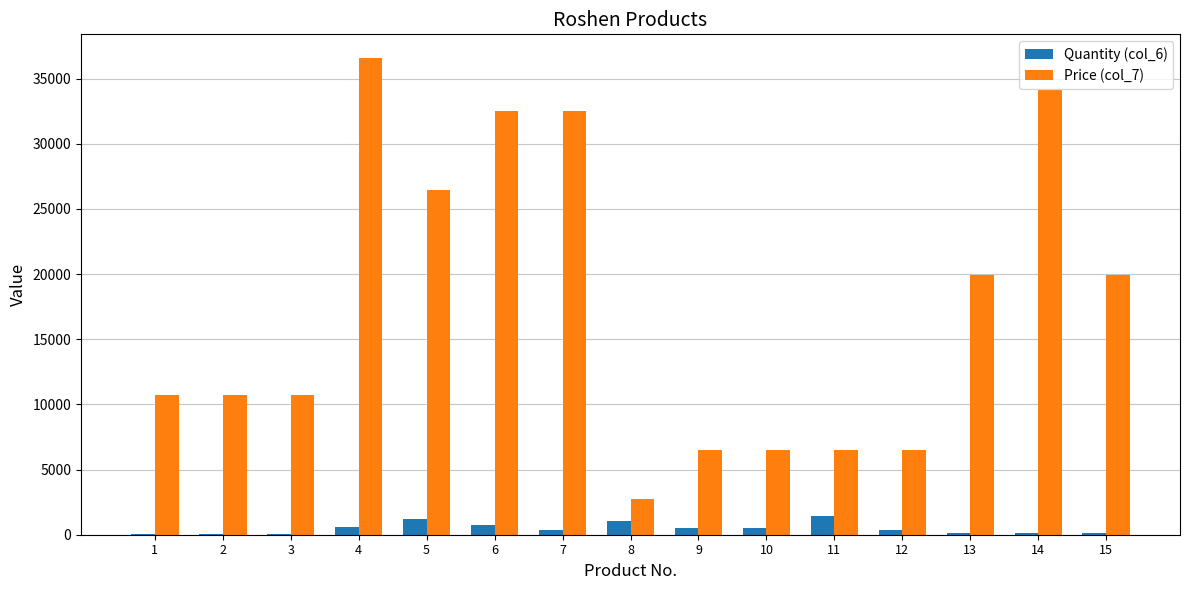

Which series has the largest total across all categories?

Price (col_7)